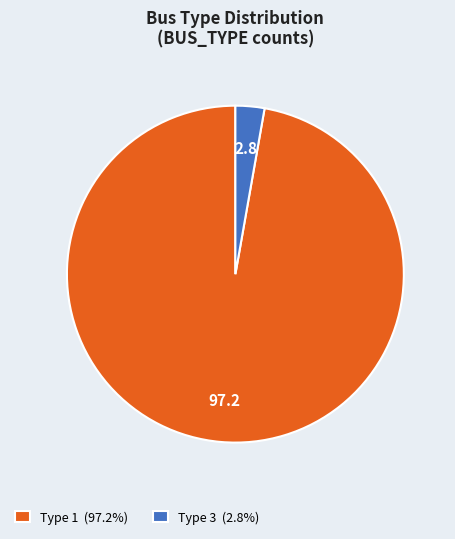

Does any single category account for the majority?

Yes